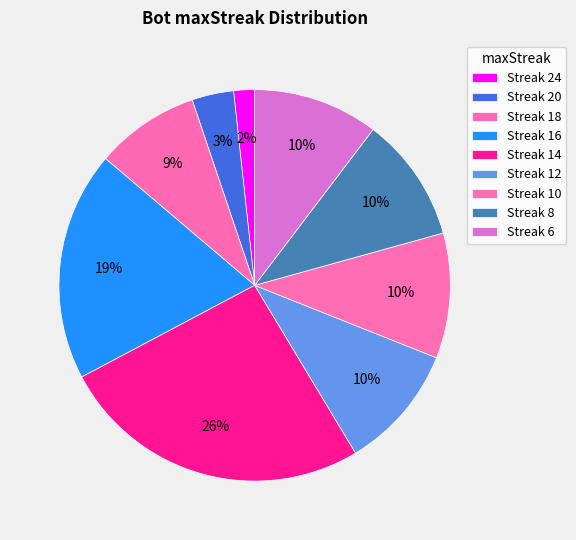

How many segments does this pie chart have?

9